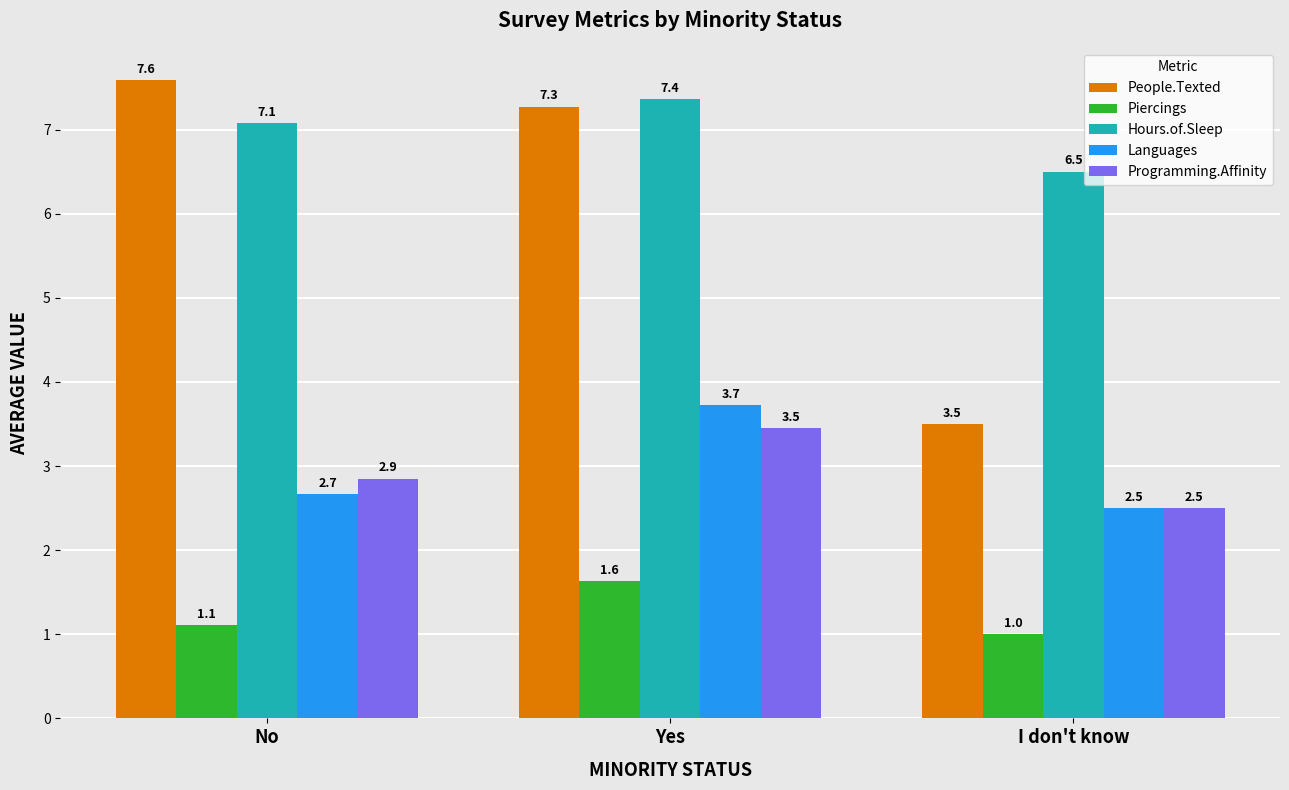

At which label does Languages reach its peak?

Yes